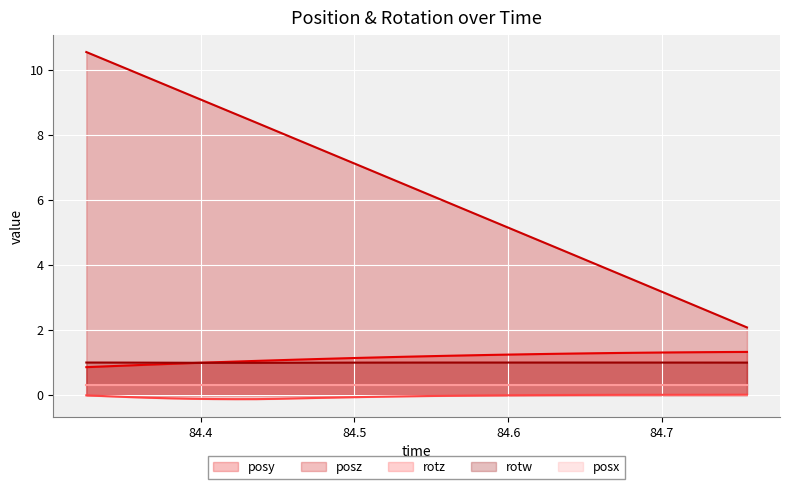

How many lines are shown in the chart?

5